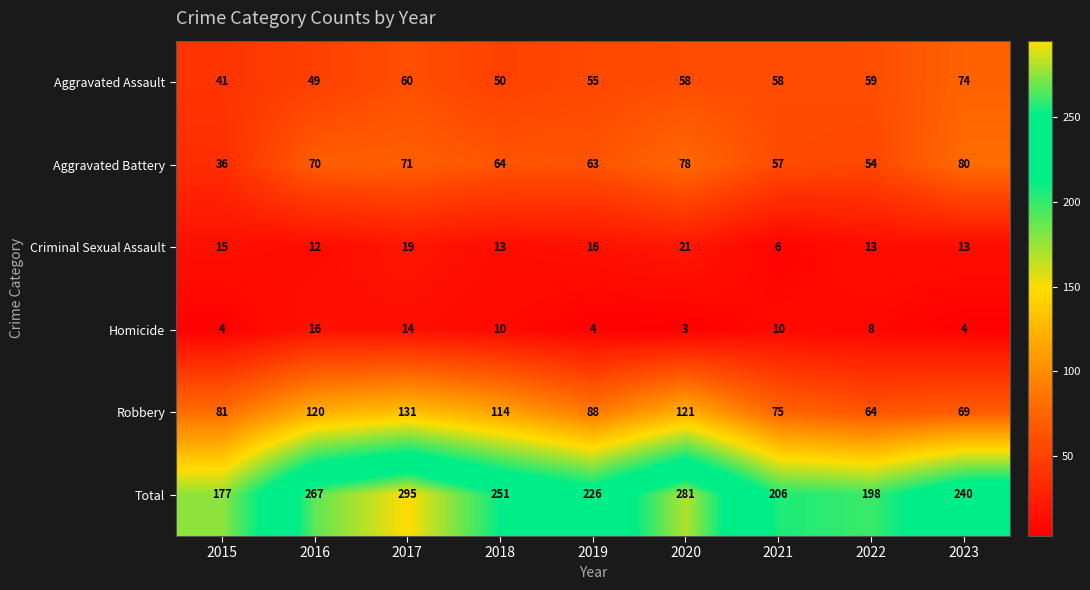

At which label does Robbery reach its minimum?

2022